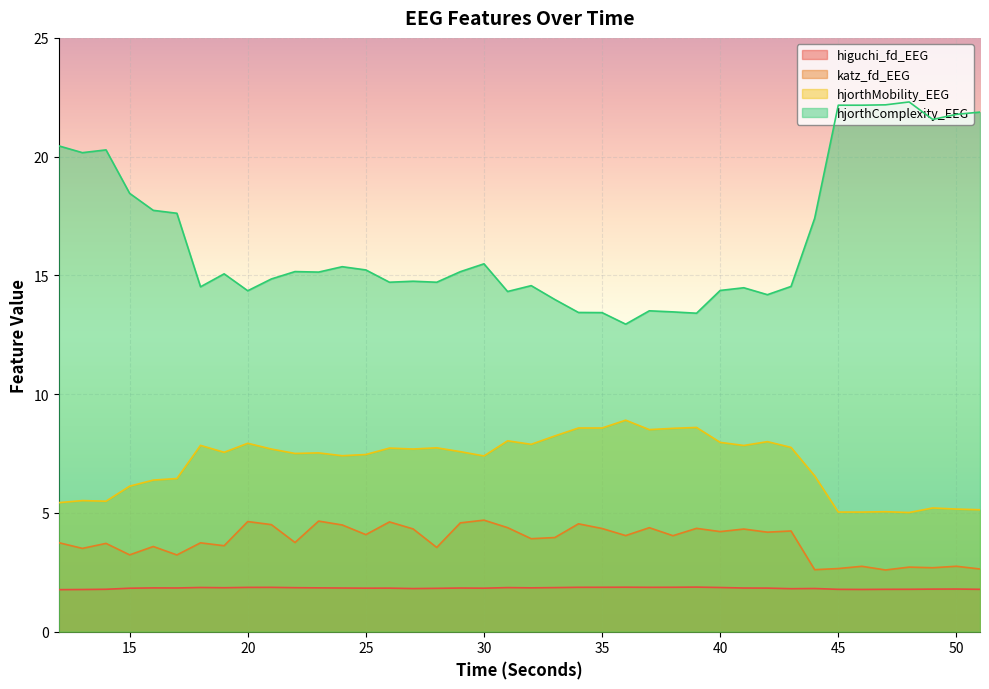

What is the approximate value of hjorthMobility_EEG at 14?

5.5